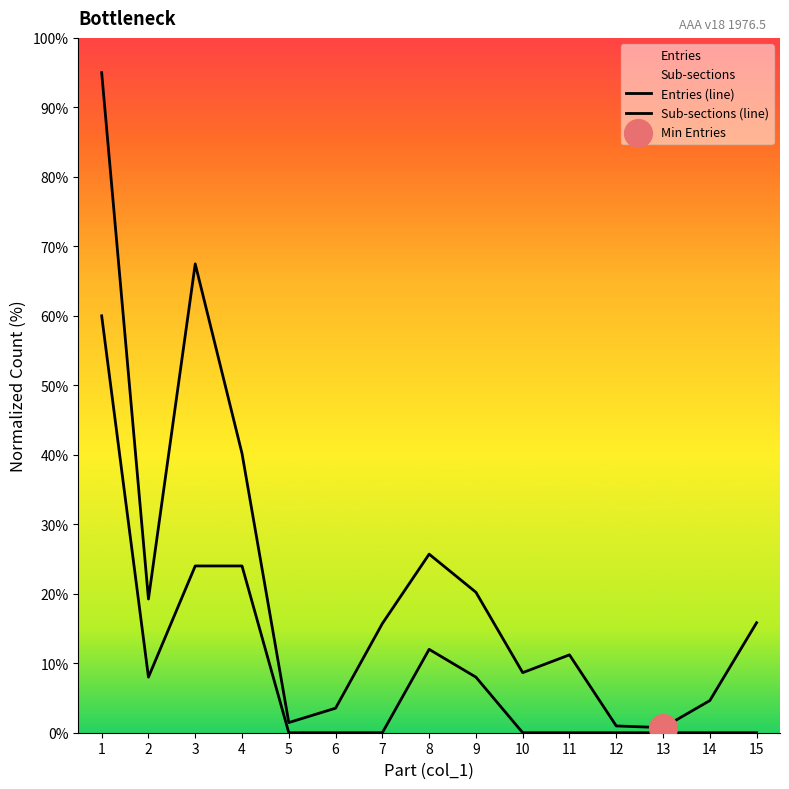

What is the total value across all series at 14?

4.6